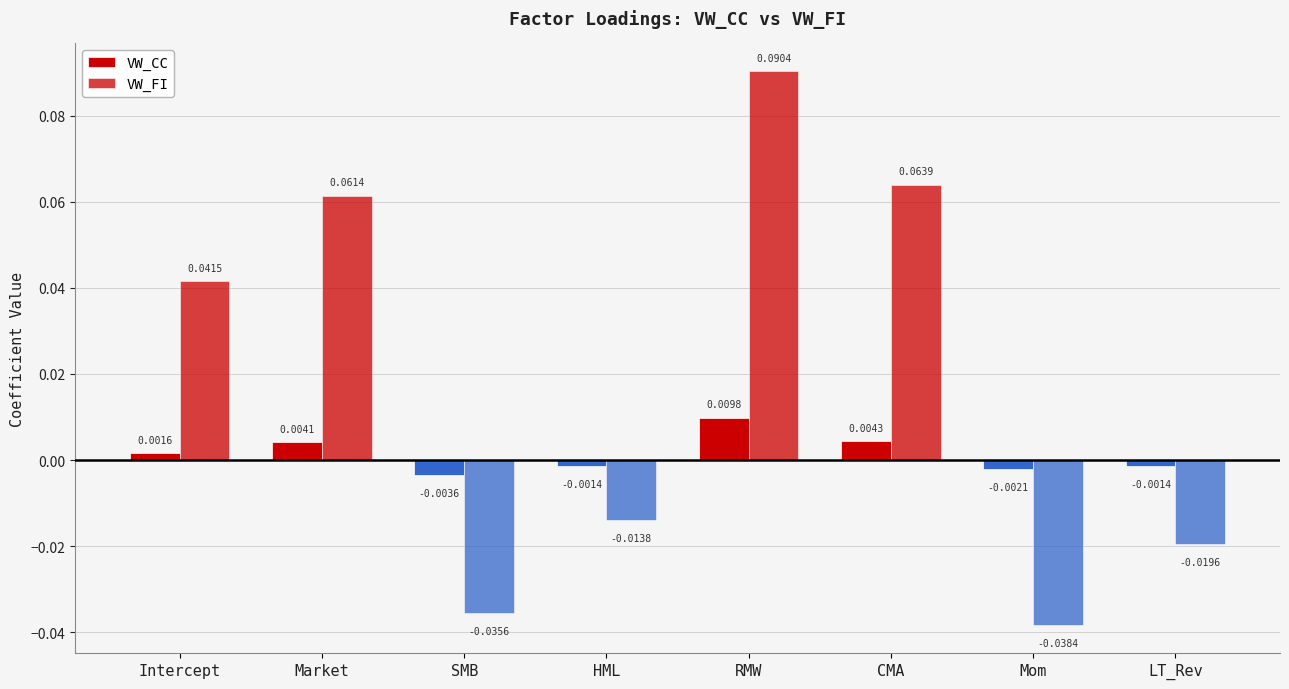

Between SMB and Market, which is larger?

Market